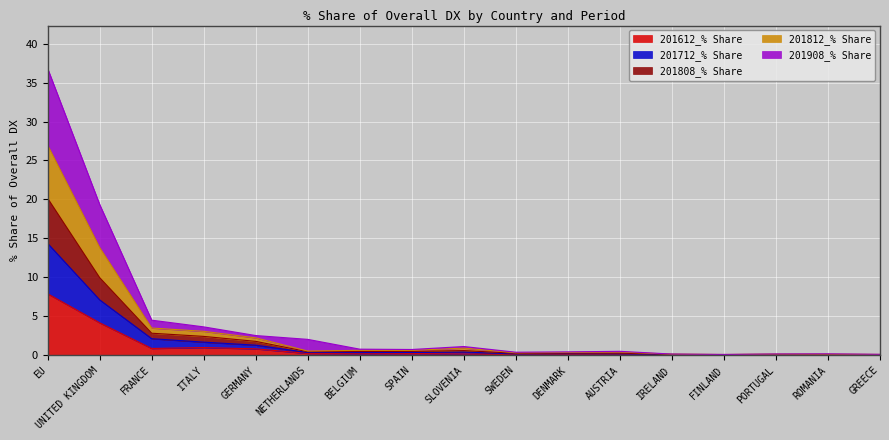

Which category has the lowest value across all series?

GREECE